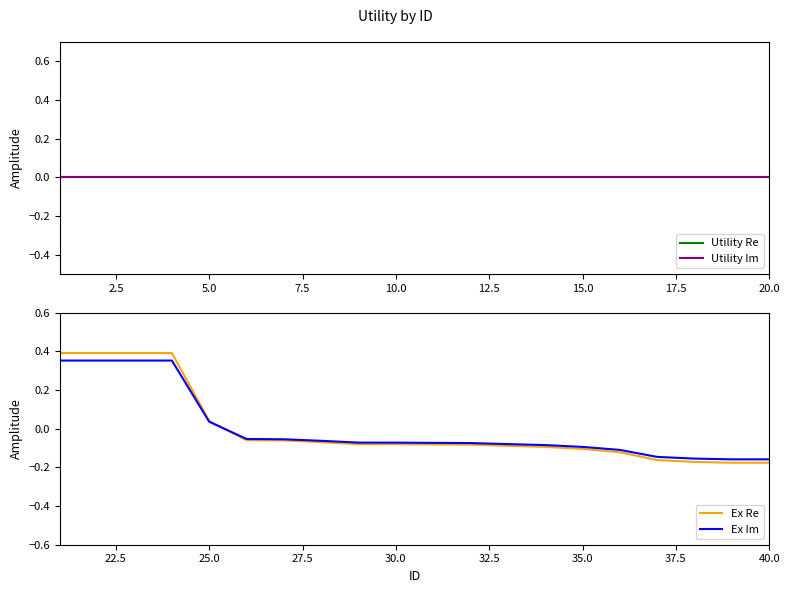

Does the chart have visible grid lines?

No